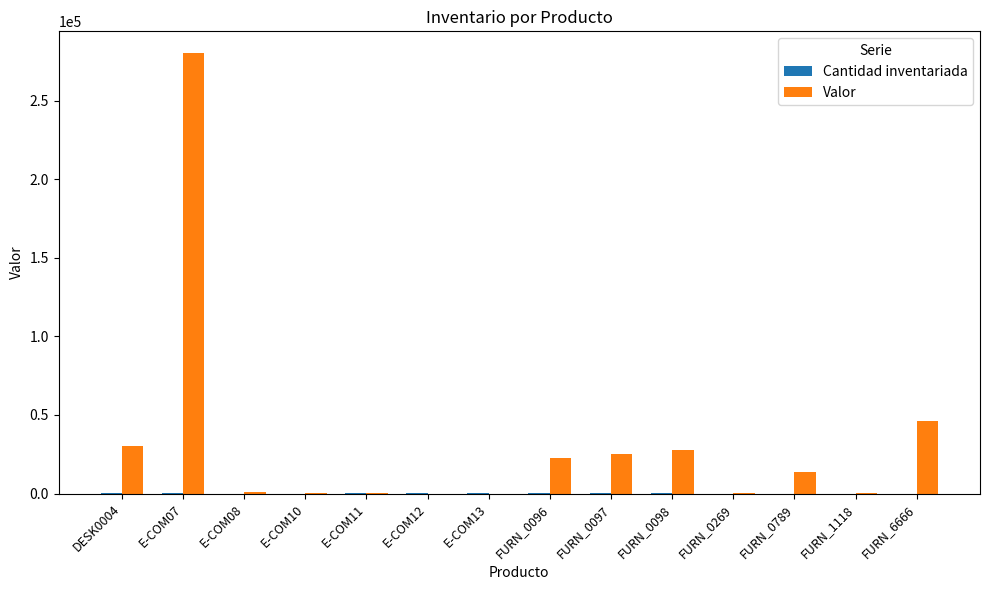

Which series has the largest range (max minus min)?

Valor